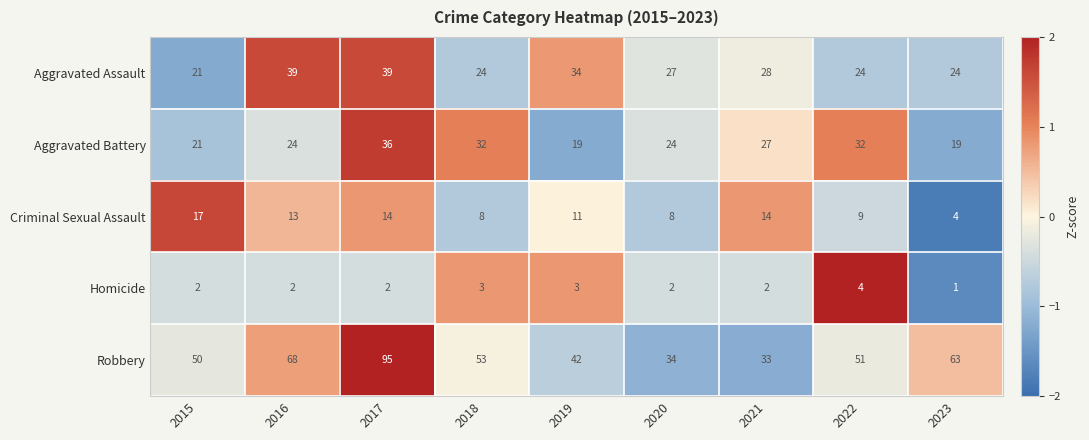

Is the value of Criminal Sexual Assault at 2016 greater than the value of Aggravated Assault at 2021?

No